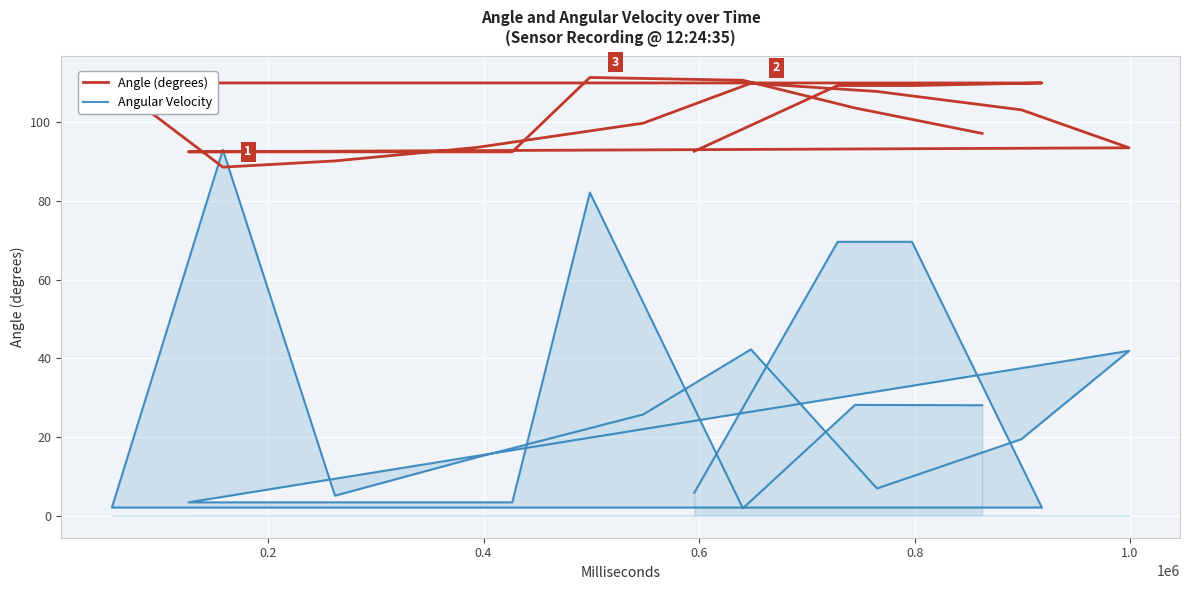

Where is the first local maximum for Angular Velocity?

1.0